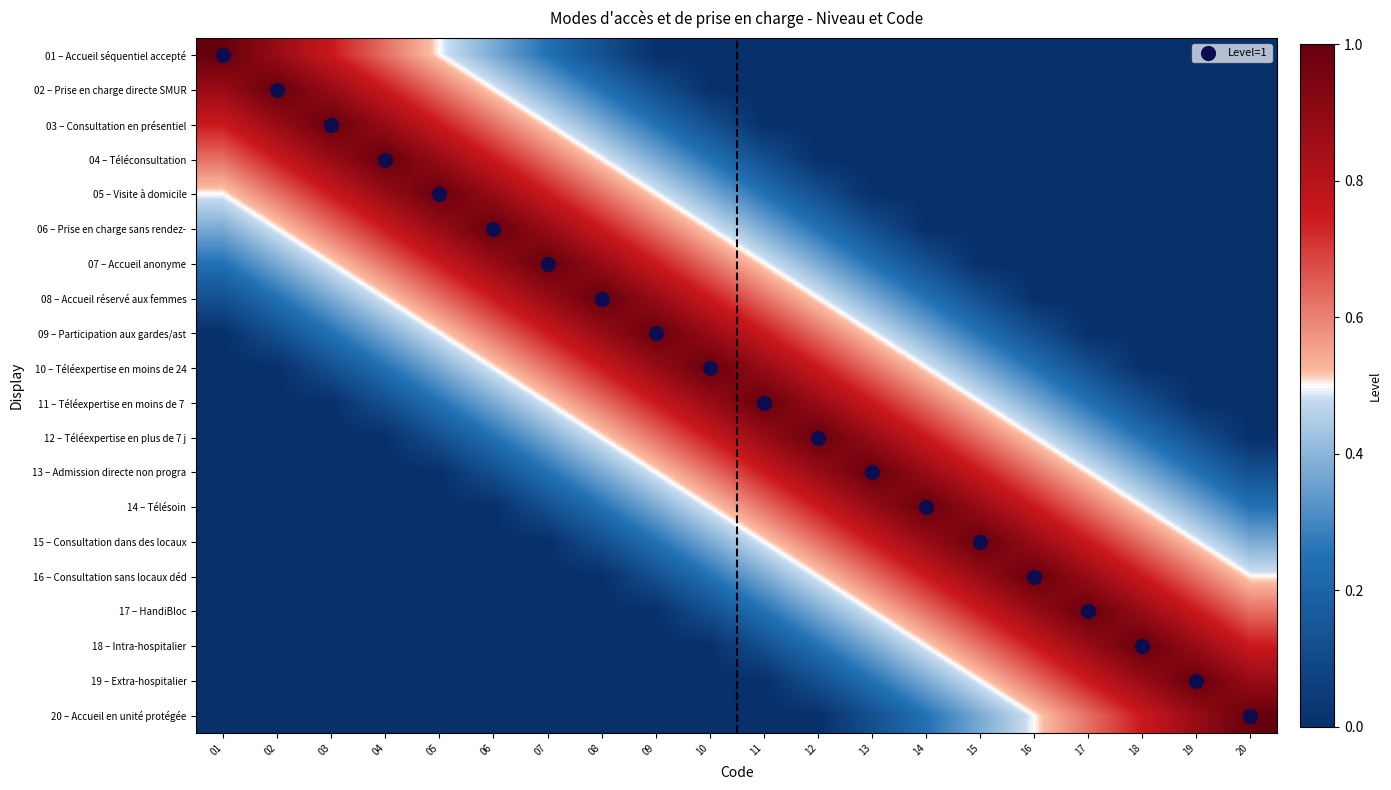

Which has a higher value, 13 or 20?

13